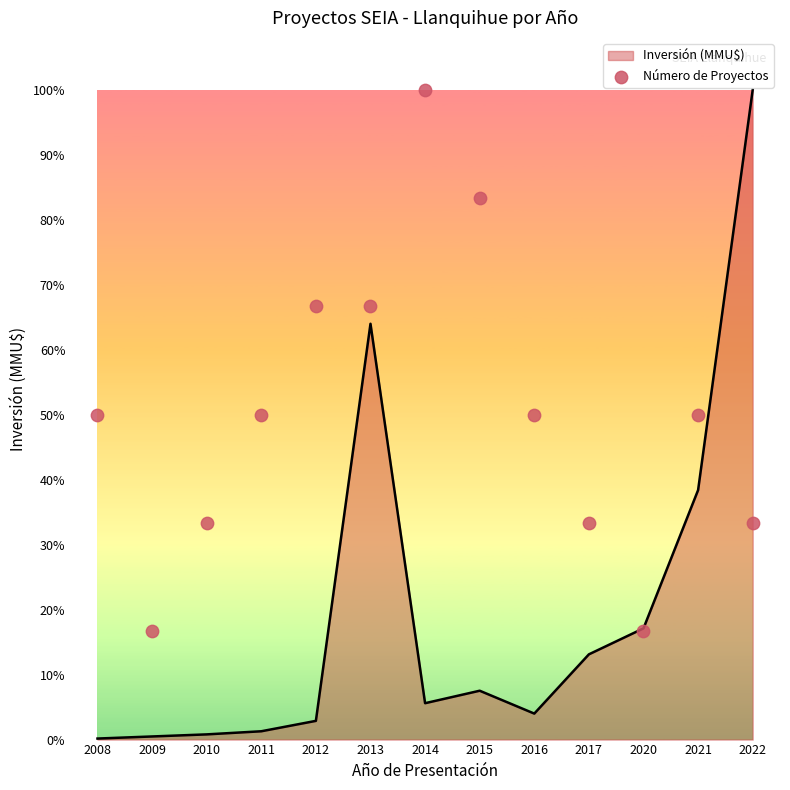

What is the change in value from 2014 to 2021?

-312500.0